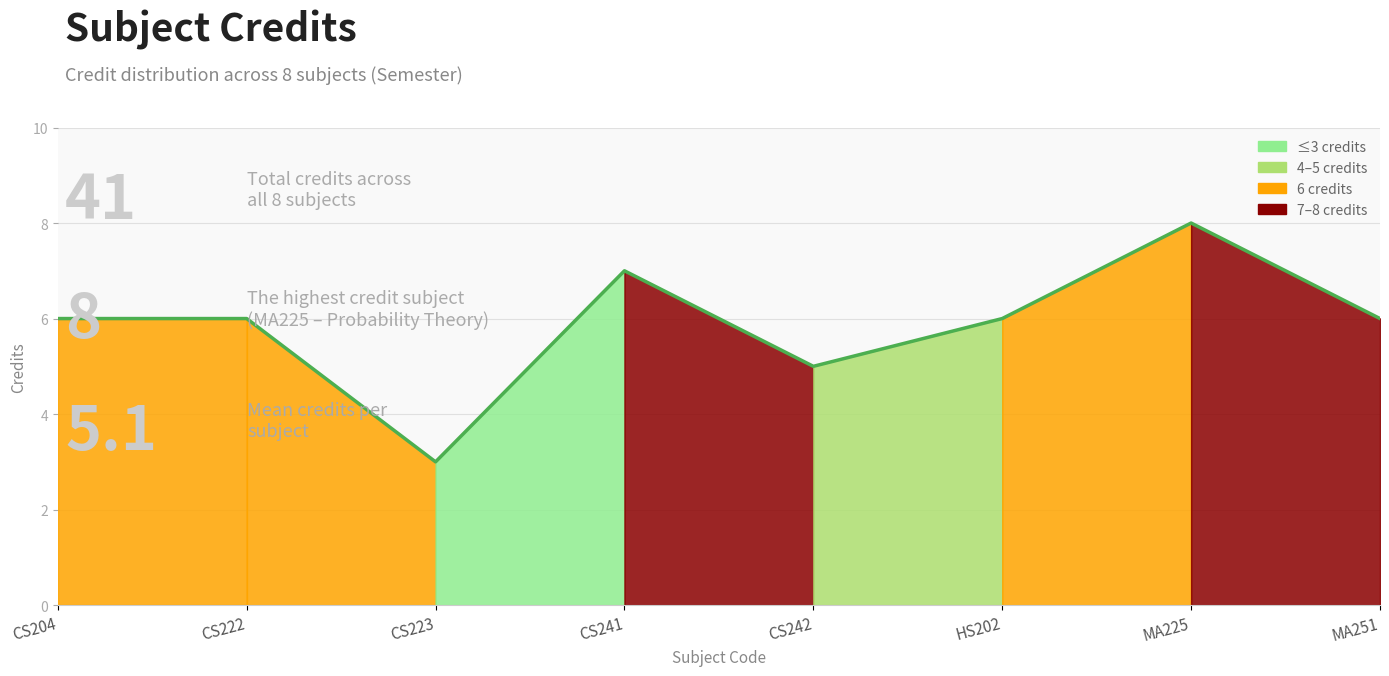

Where is the first local minimum?

CS223